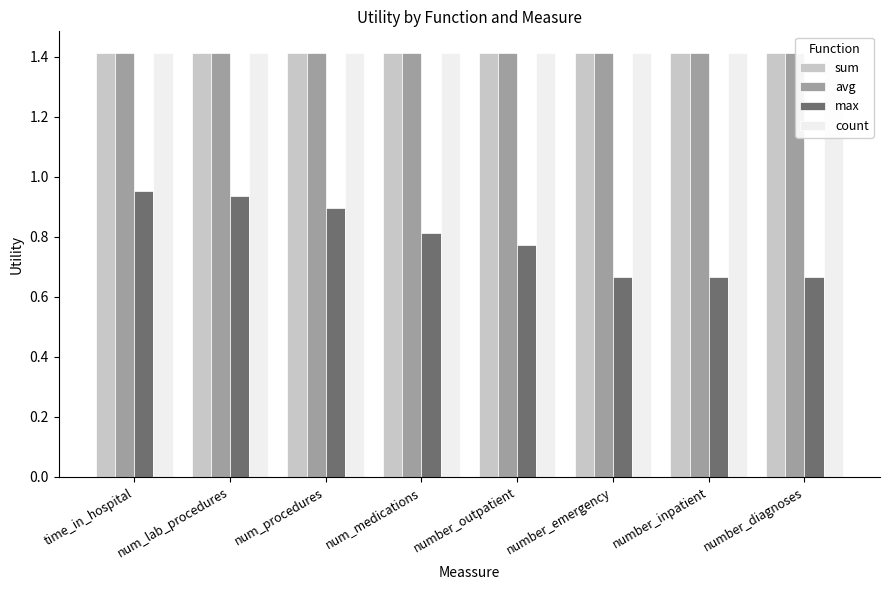

Count the number of categories in the chart.

8